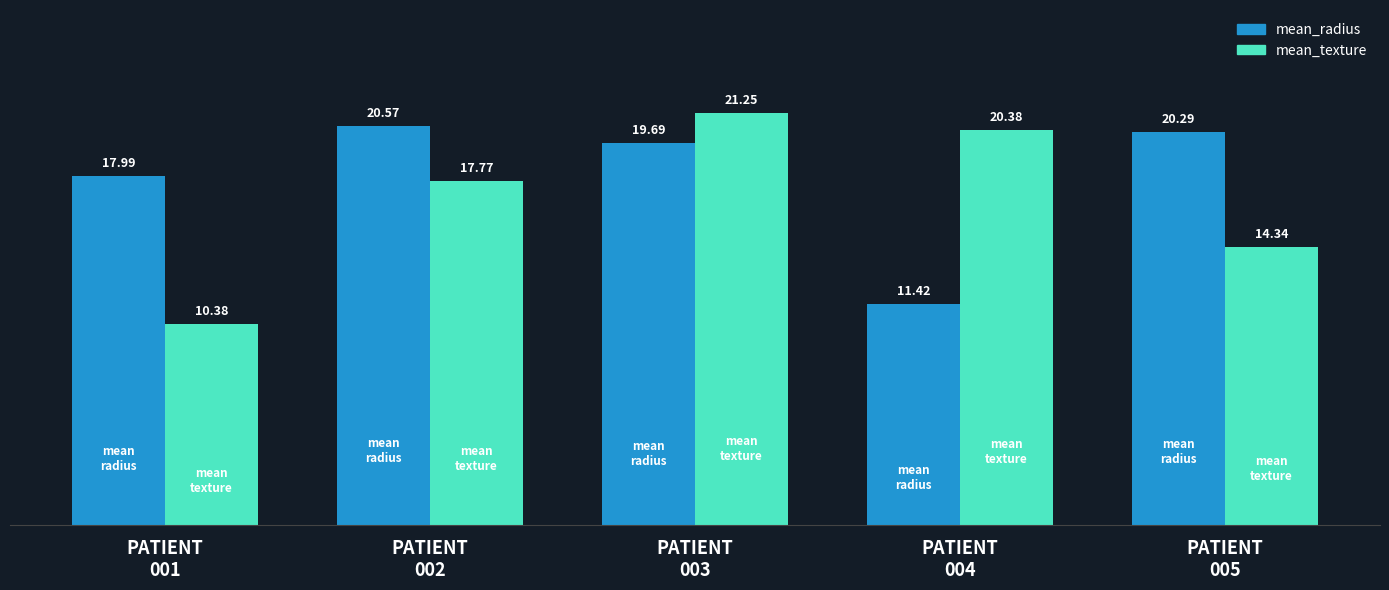

Rank the series by their maximum value, from highest to lowest.

mean_texture, mean_radius